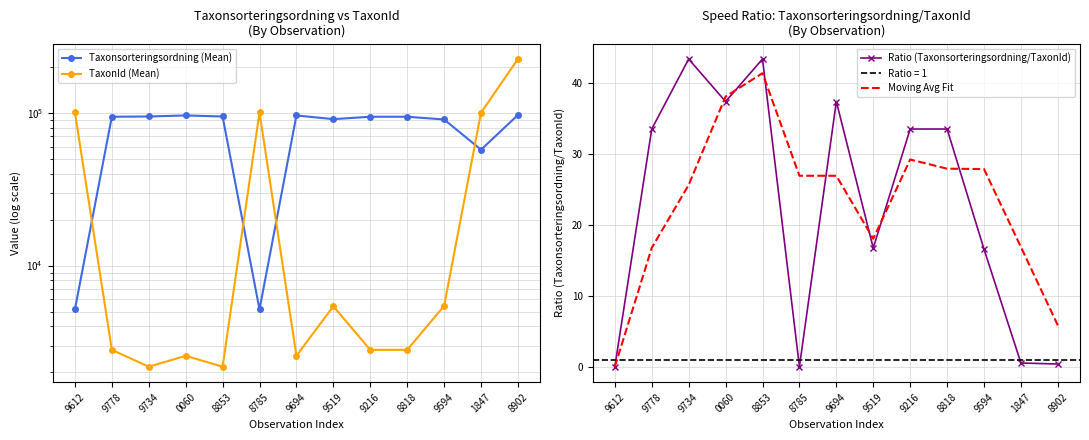

True or false: Ratio (Taxonsorteringsordning/TaxonId) has a value of 33.5 at 8818.

True